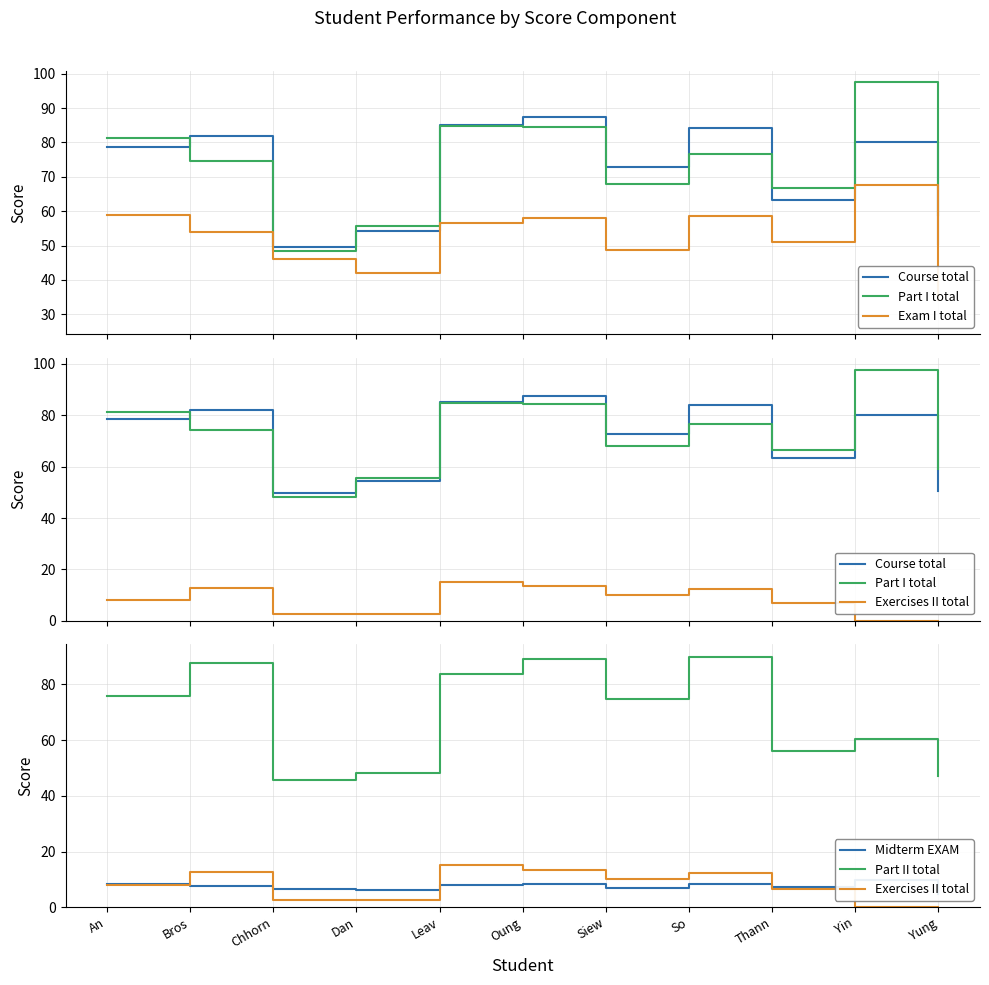

The value of Exercises II total at Siew is 10.0. True or false?

True